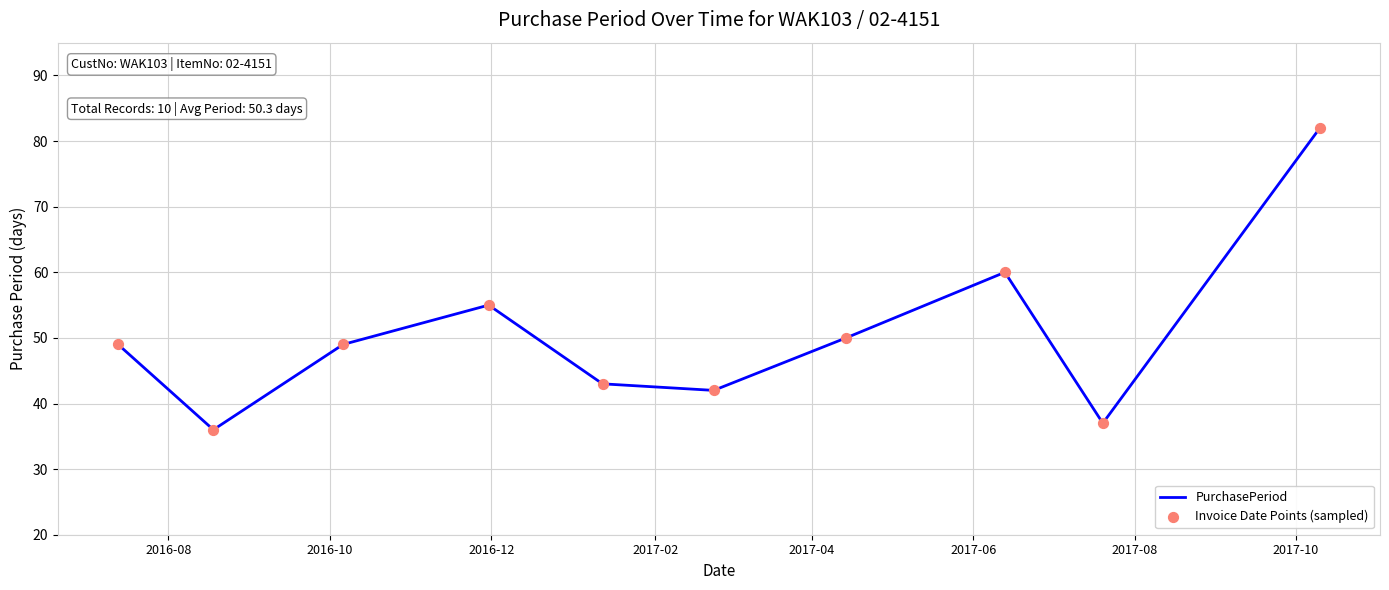

What is the minimum value shown in the chart?

36